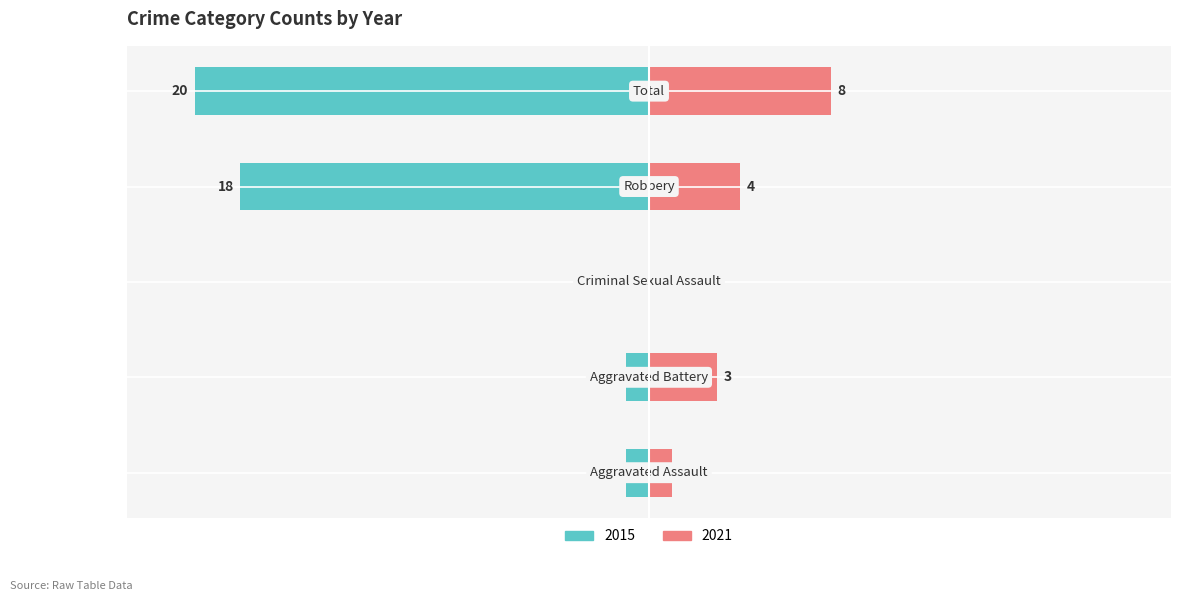

The value of 2015 at Criminal Sexual Assault is 12. True or false?

False